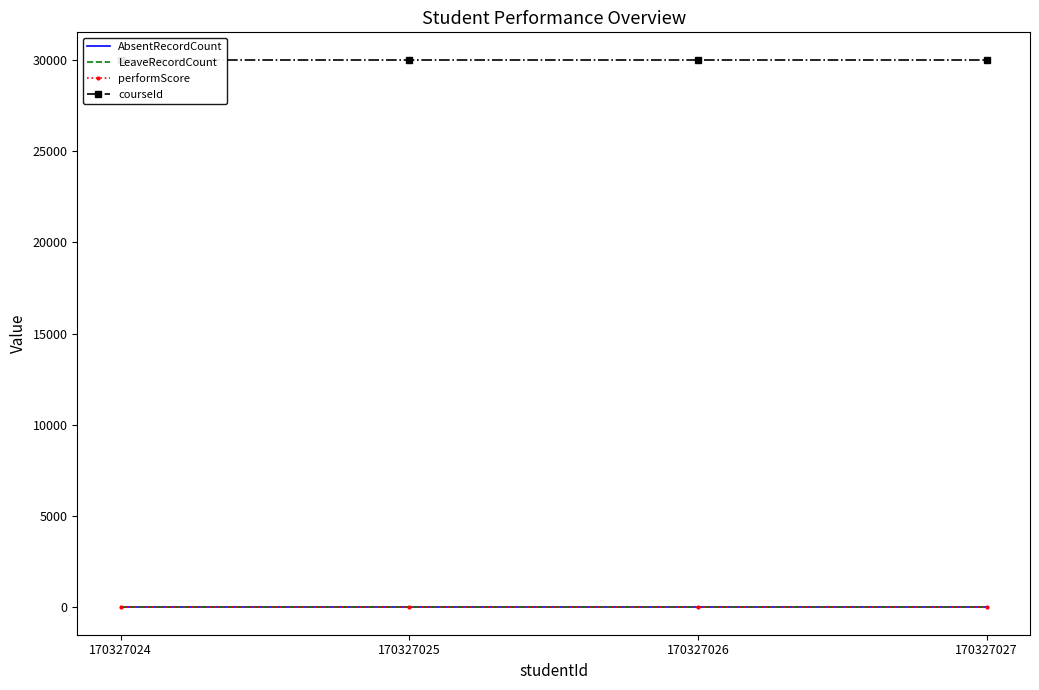

At how many categories does at least one series exceed 17778?

4